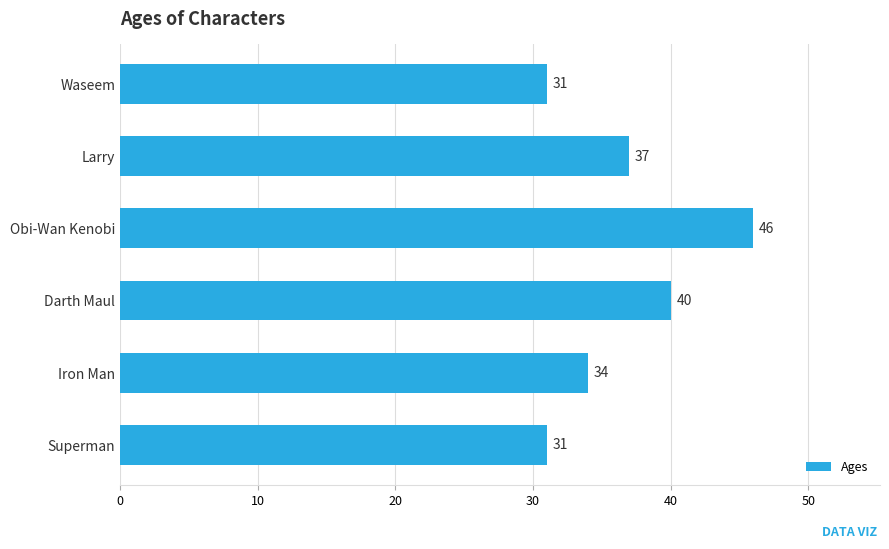

What is the difference between the second highest and minimum values?

9